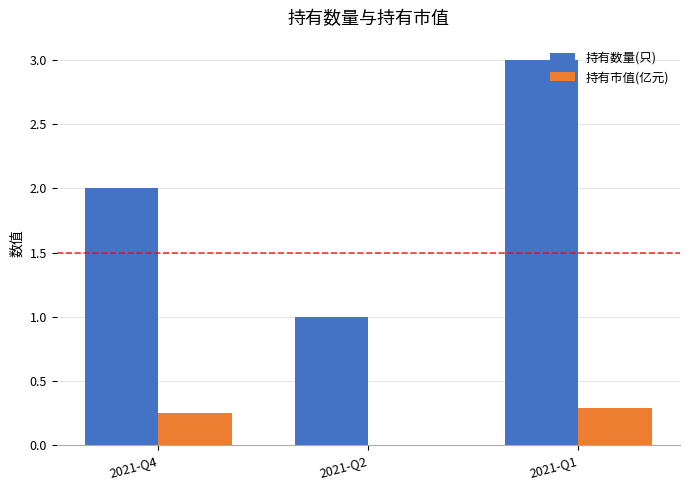

Which category has the highest value across all series?

2021-Q1